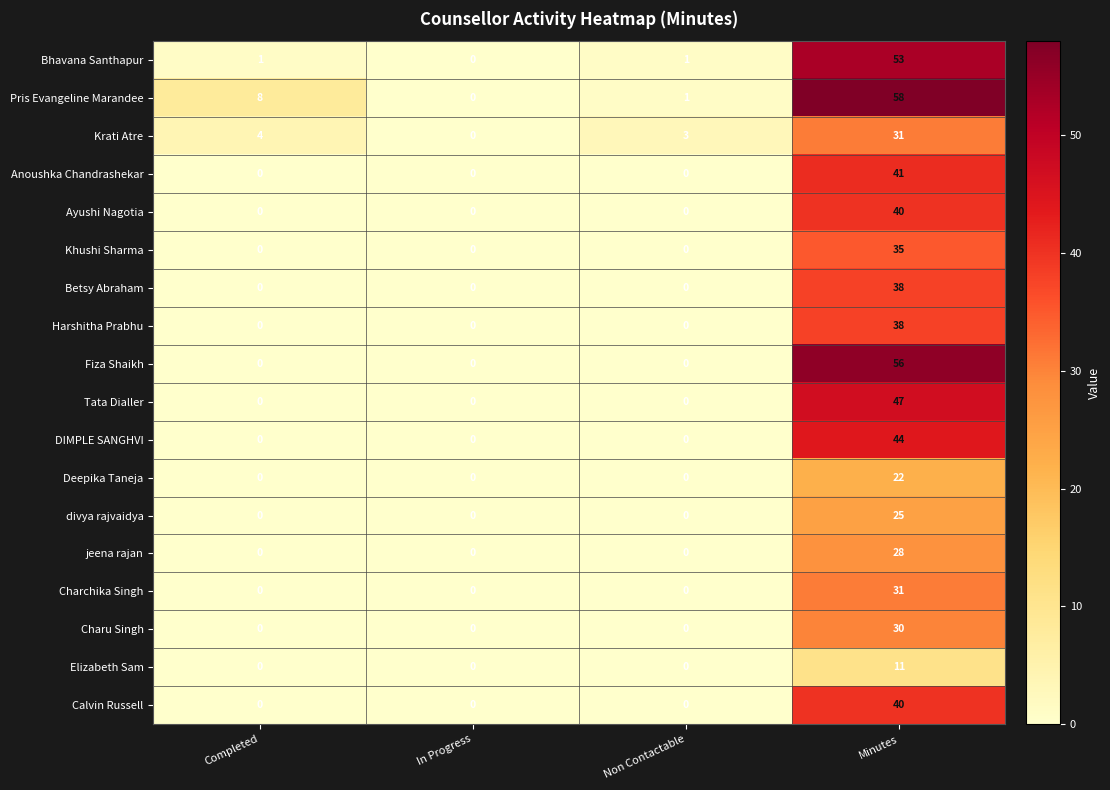

True or false: Betsy Abraham has a value of -26 at Completed.

False